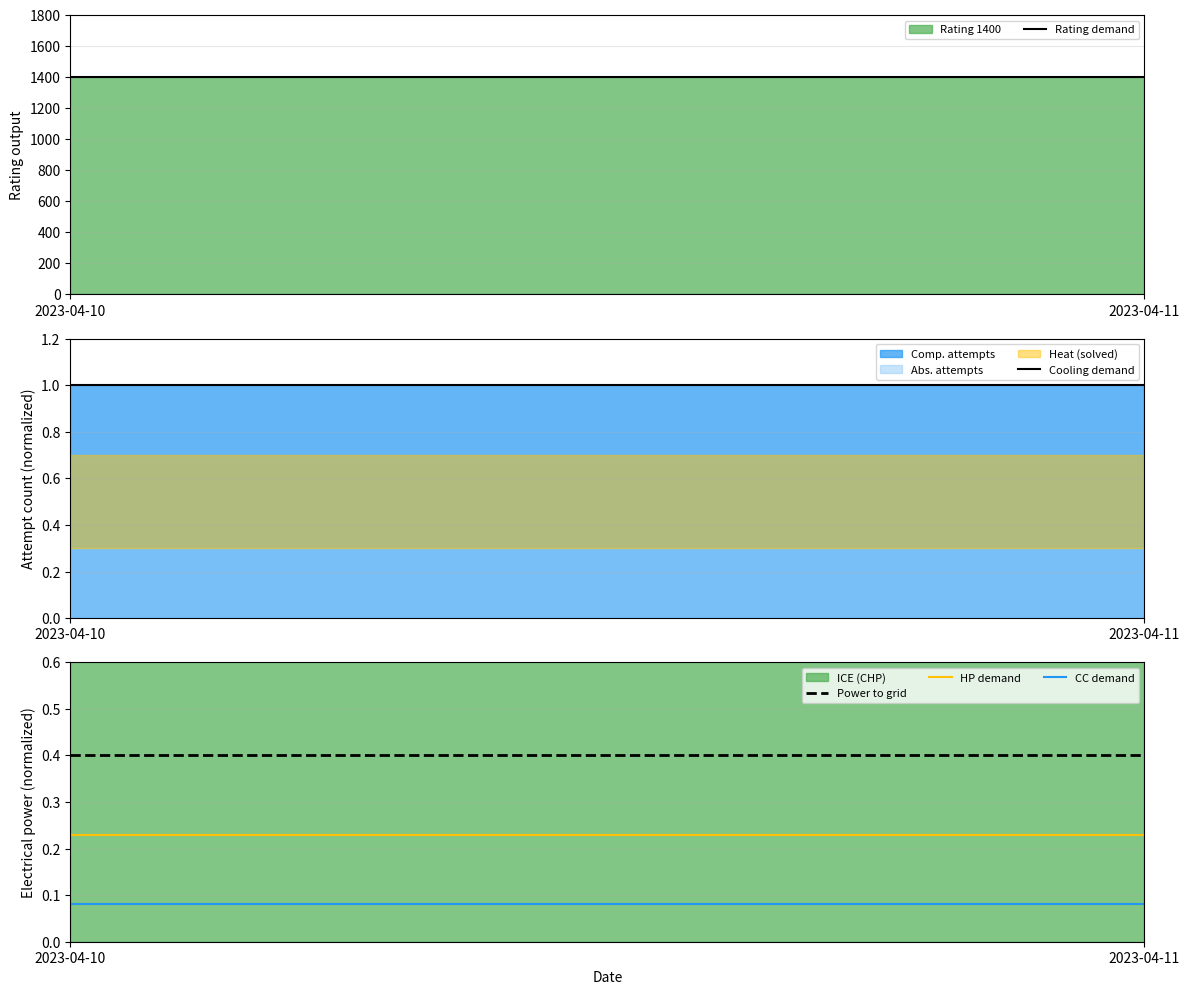

At which category is the sum across all series the highest?

2023-04-10